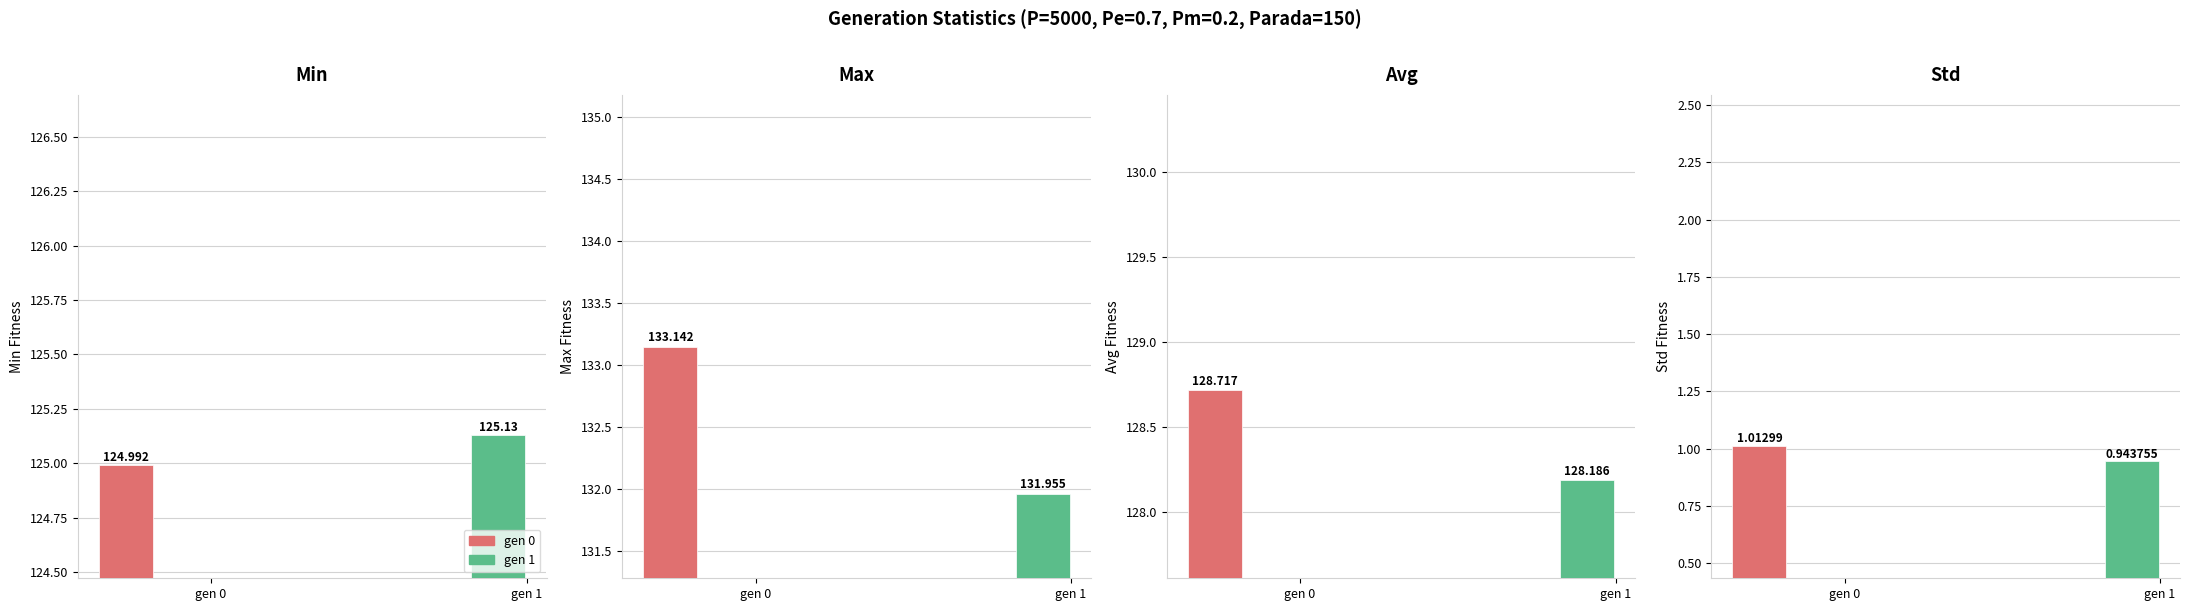

At how many categories does at least one series exceed 71?

2